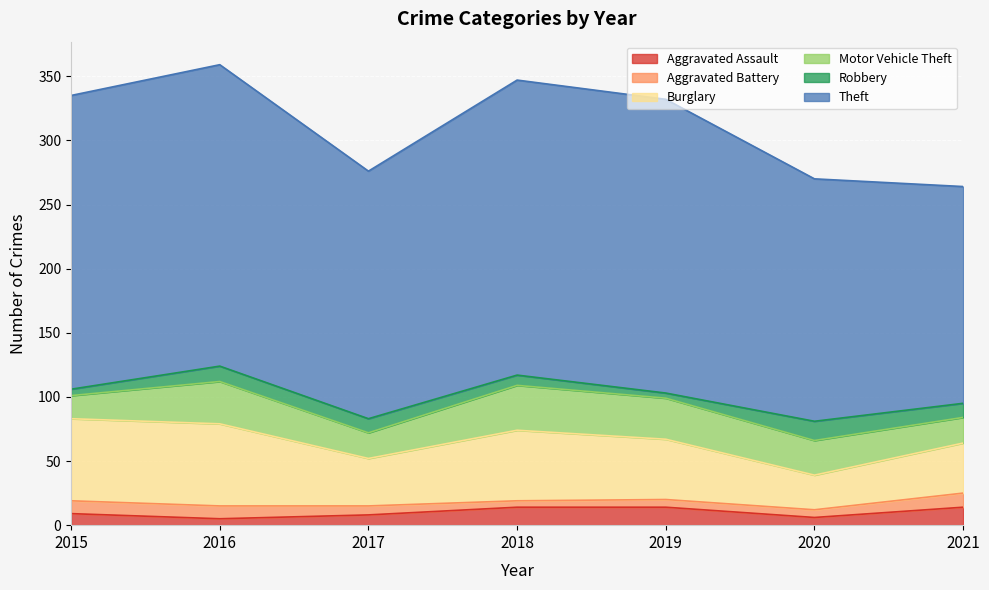

True or false: Motor Vehicle Theft and Robbery intersect in this chart.

False